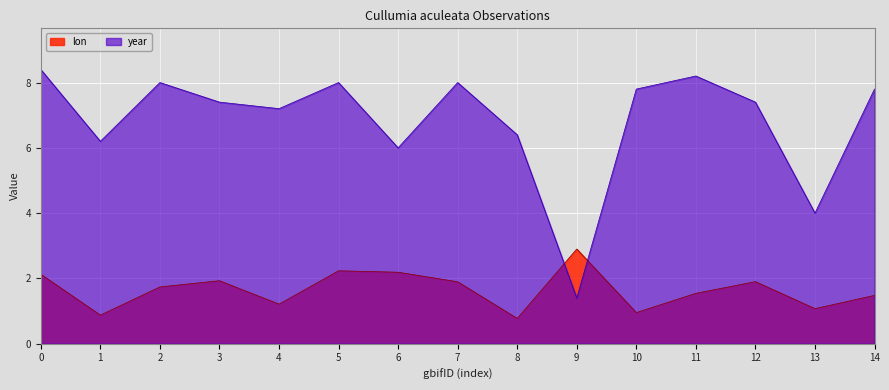

How many series are shown in this chart?

2